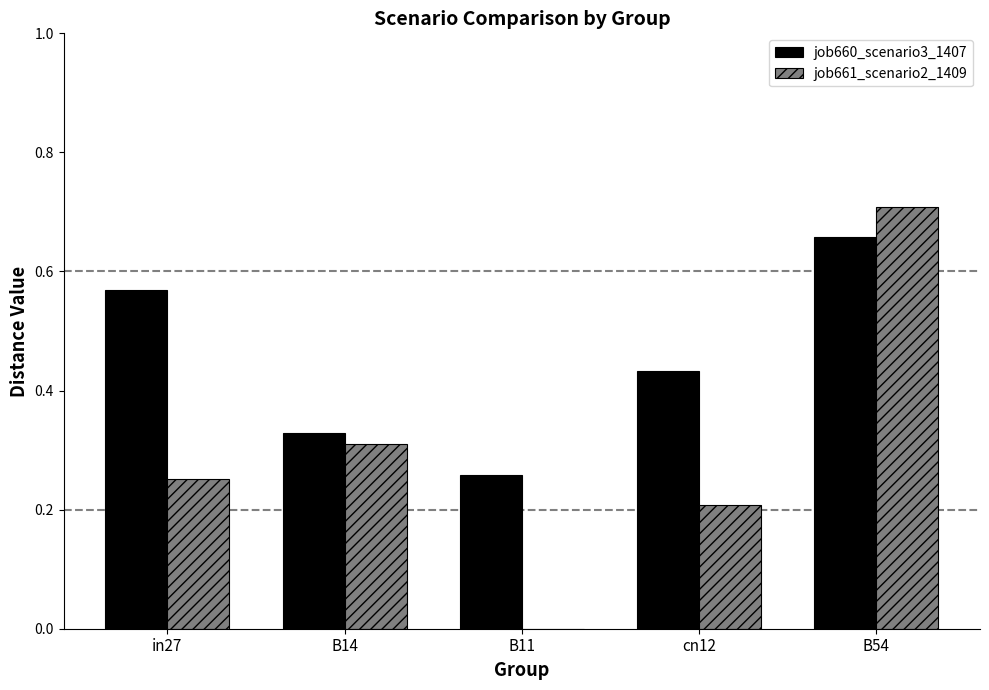

True or false: job660_scenario3_1407 has a value of 0.7 at B54.

True